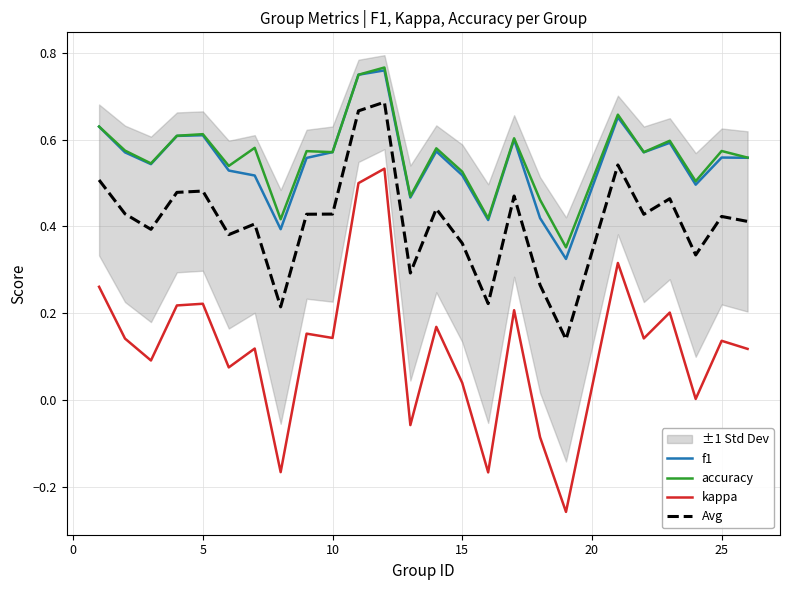

True or false: Avg has more than 1 points higher than both neighbors.

True